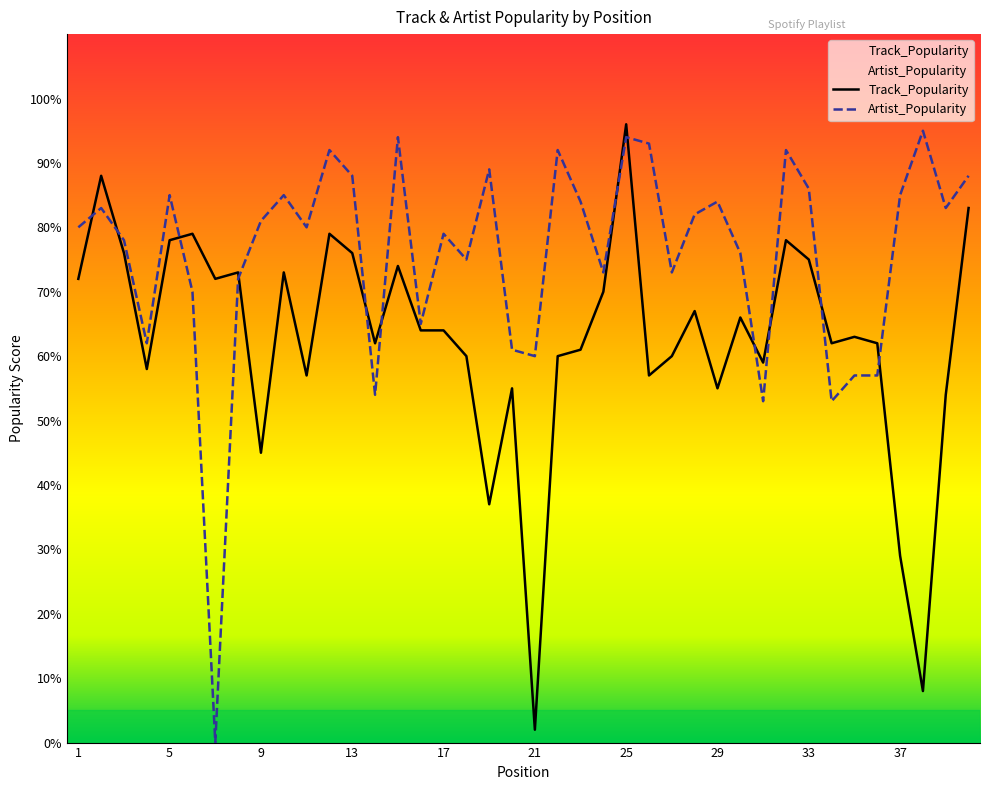

How many times do Artist_Popularity and Track_Popularity cross each other?

12